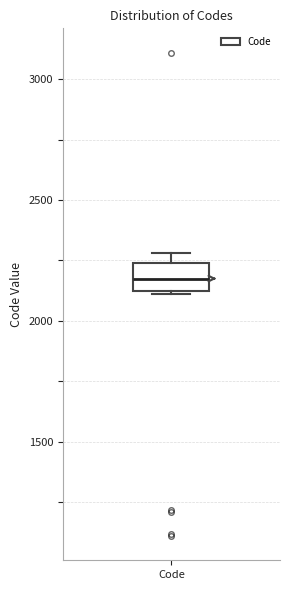

Where does the median line of the box for Code sit on the y-axis? The values are not printed on the chart, so give them approximately, as read against the axis.

2200